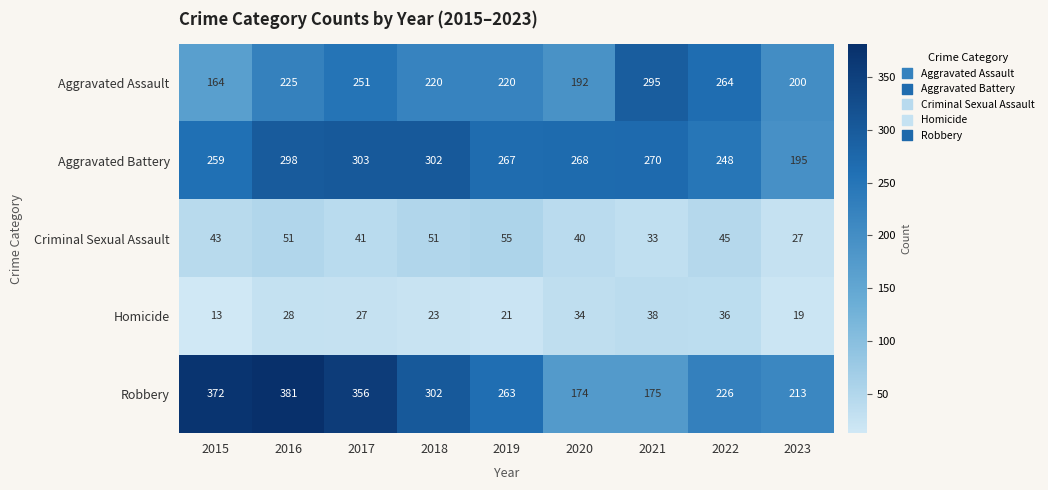

Count the number of categories in the chart.

9